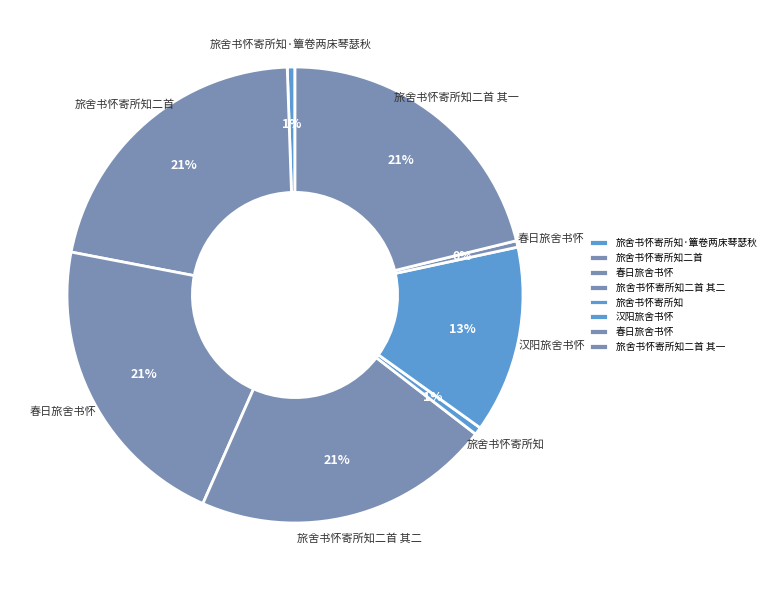

Count the number of slices in the pie.

8